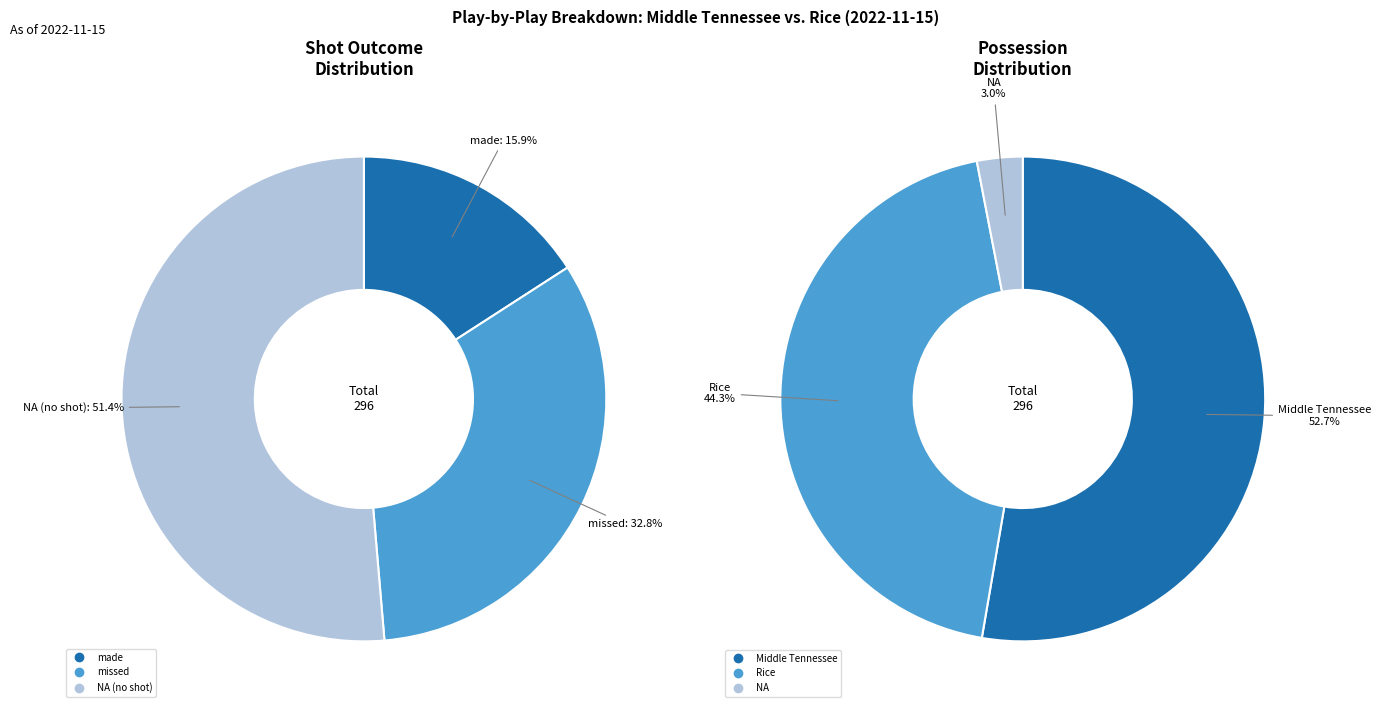

True or false: NA accounts for 51% of the total.

True